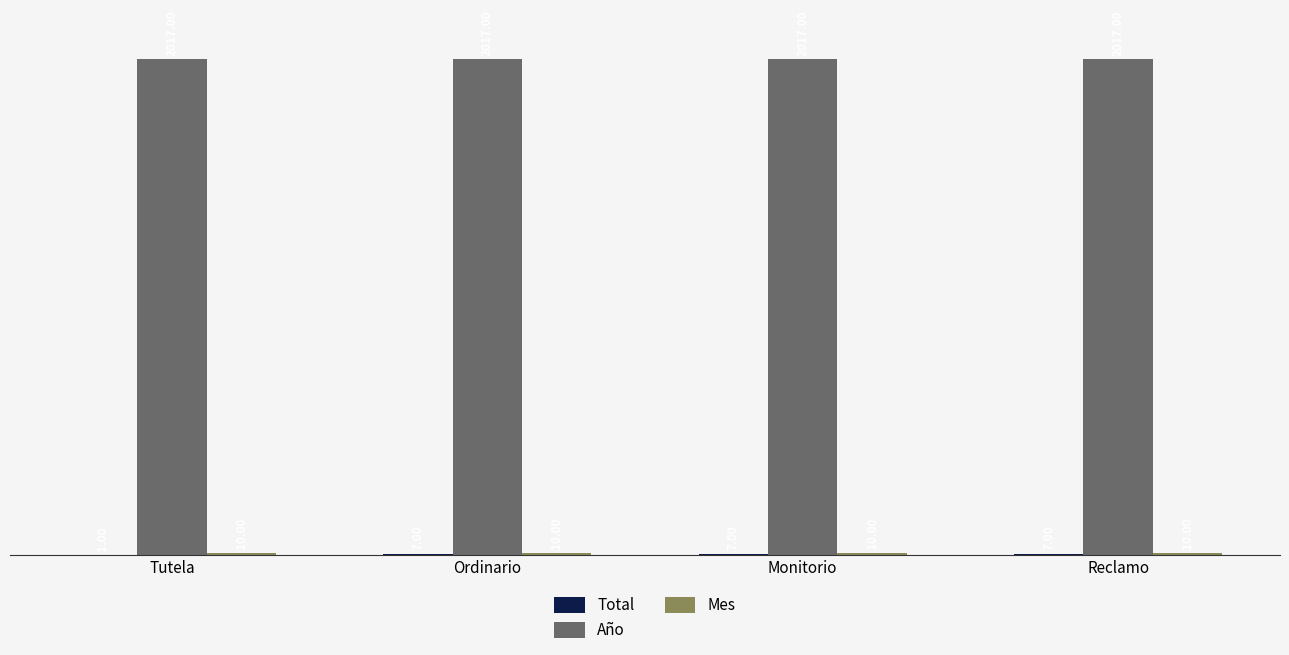

What is the total value across all series at Reclamo?

2034